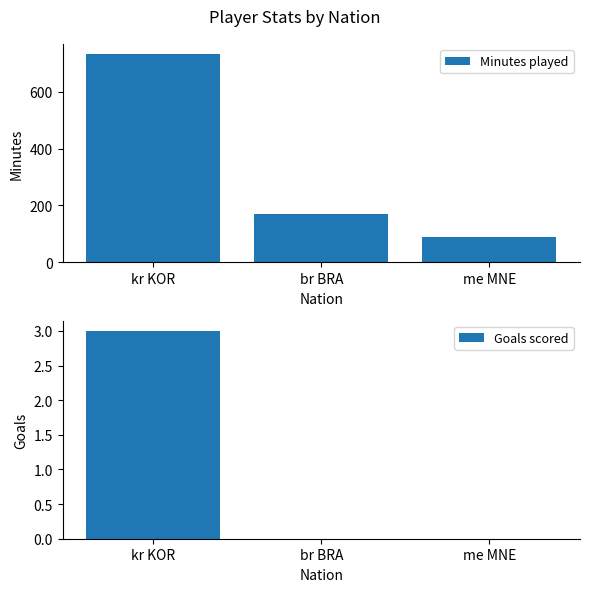

Which category has the highest value across all series?

kr KOR